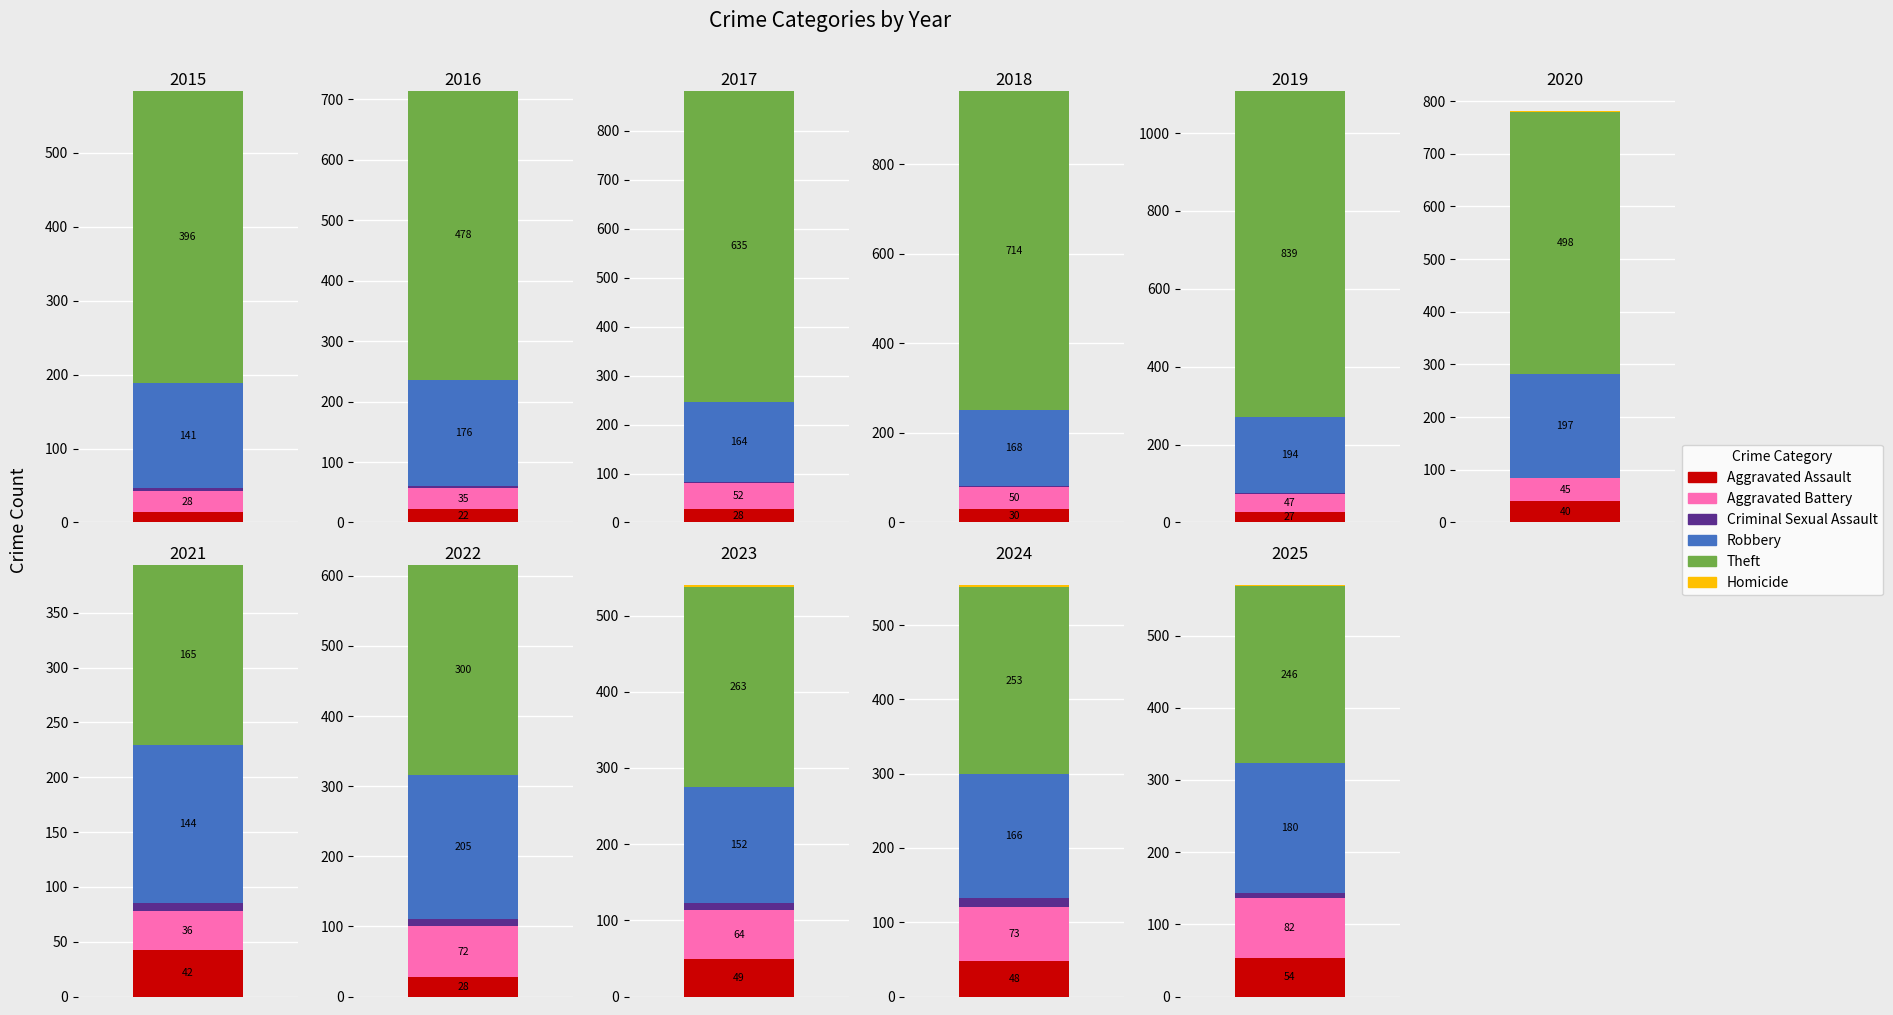

What is the total value across all series at 2022?

616